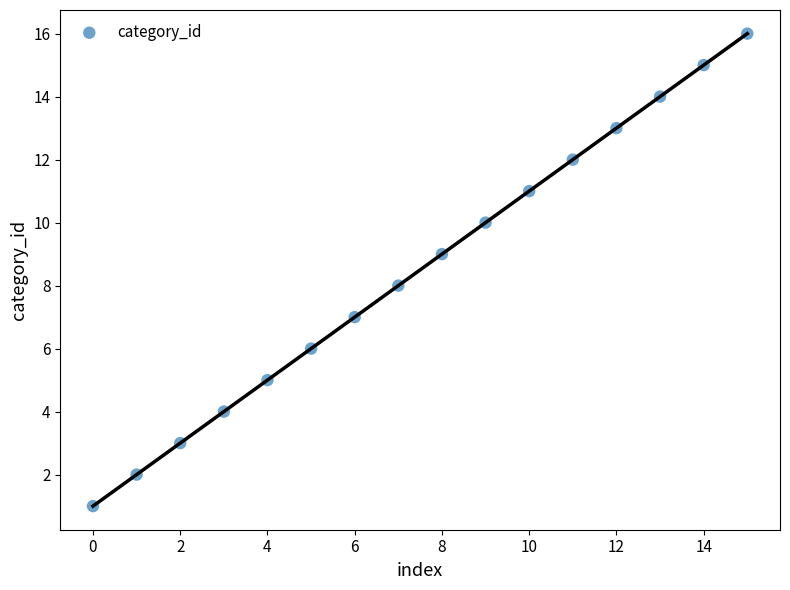

Count the number of points in this scatter plot.

16